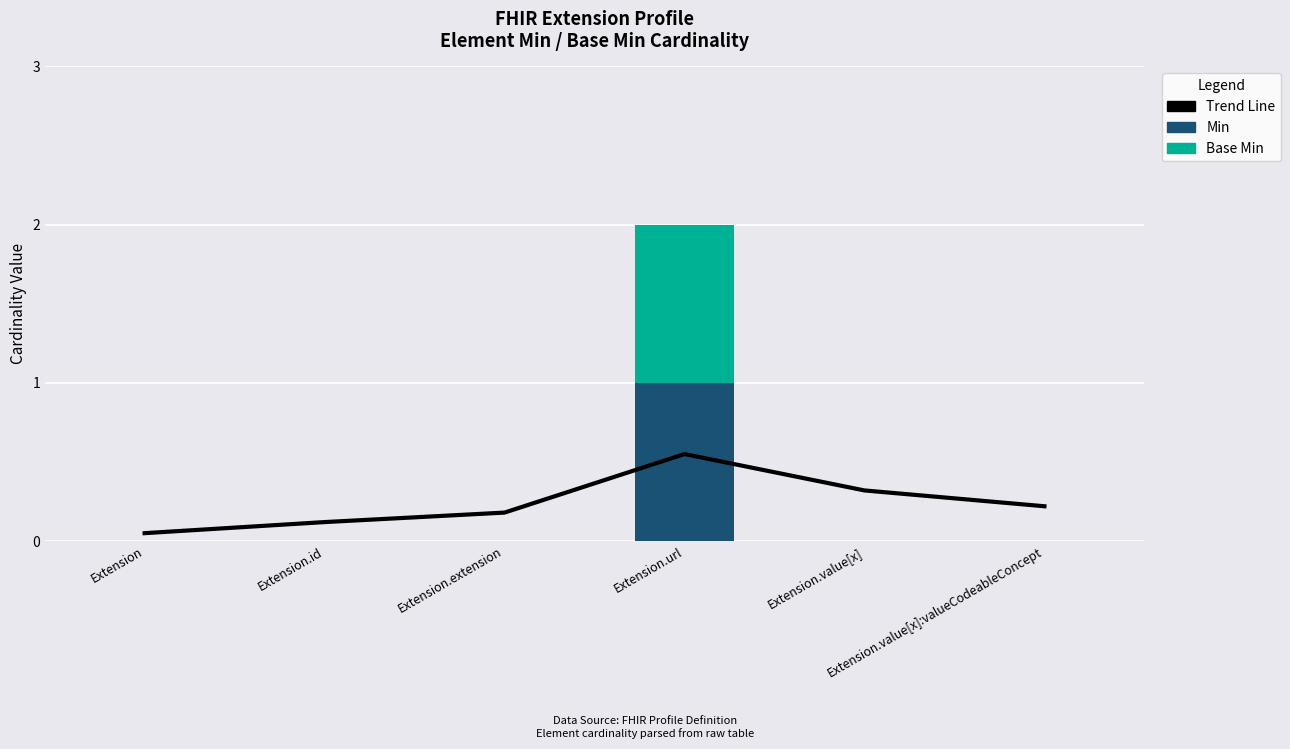

List the labels in order of Min value, smallest first.

Extension, Extension.id, Extension.extension, Extension.value[x], Extension.value[x]:valueCodeableConcept, Extension.url